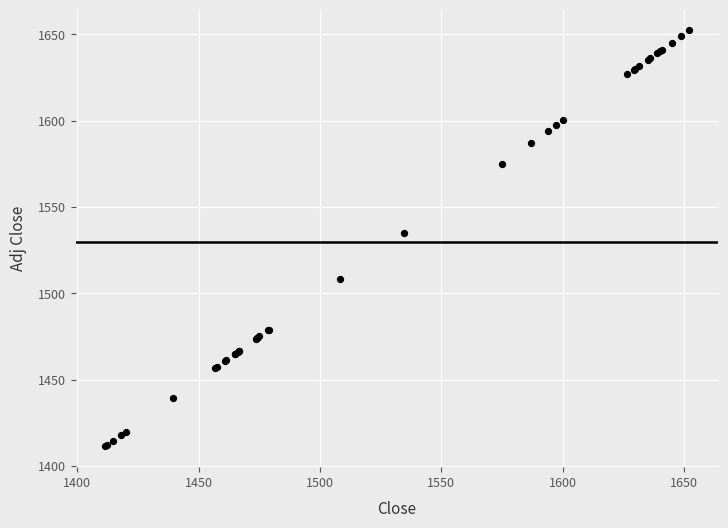

What Y value in the scatter plot is closest to 1531?

1534.8